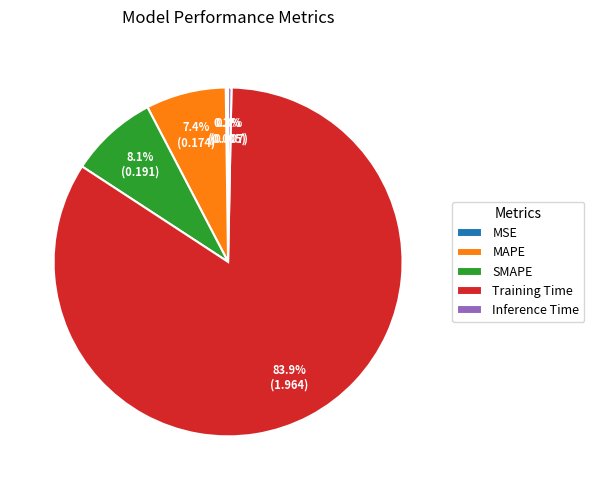

To the nearest percent, what is the difference between the largest and smallest slice percentages?

84%